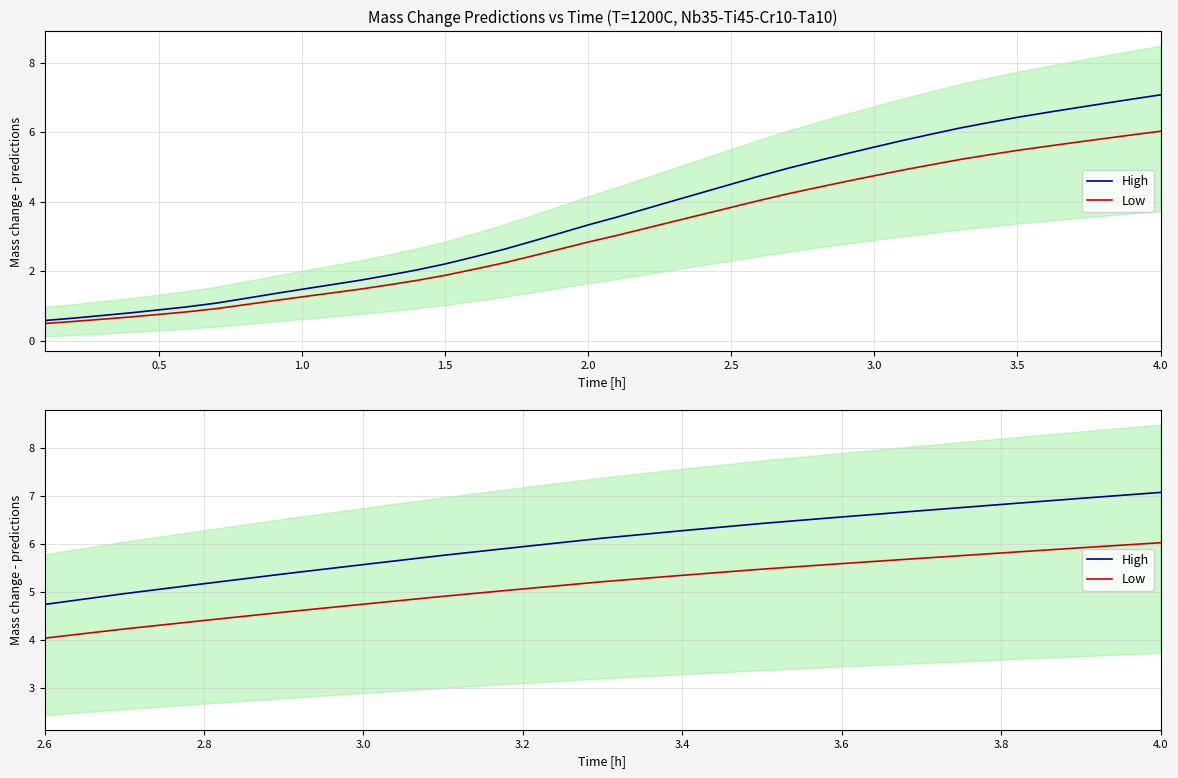

True or false: Low has more than 1 interior local peaks.

False